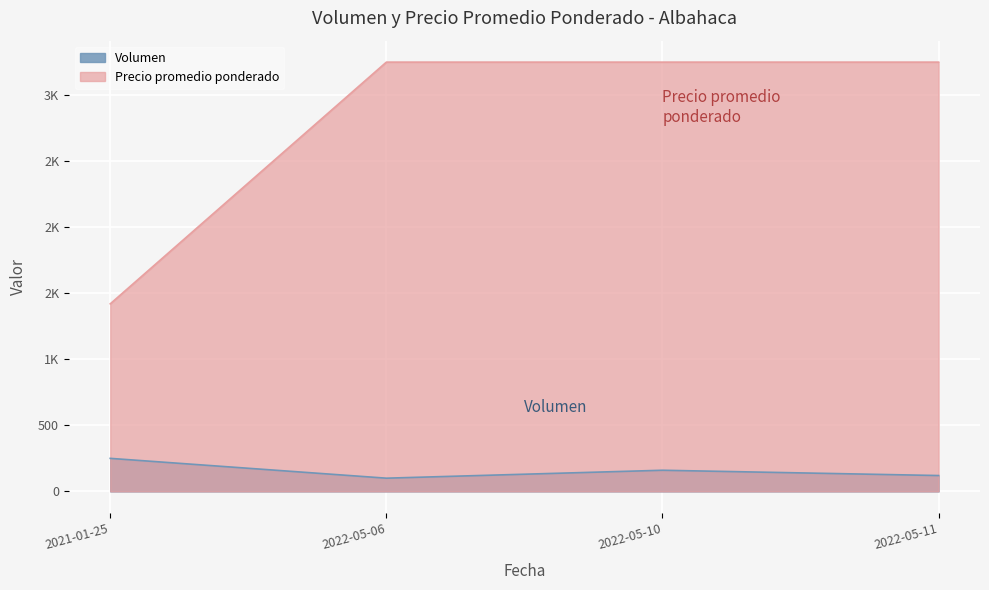

Is it true that Precio promedio ponderado equals 4847 at 2022-05-11?

False